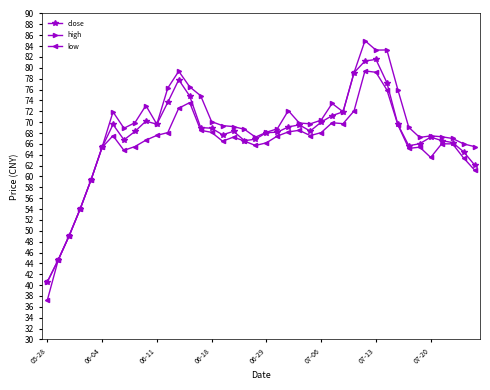

True or false: close has more than 2 interior local peaks.

True